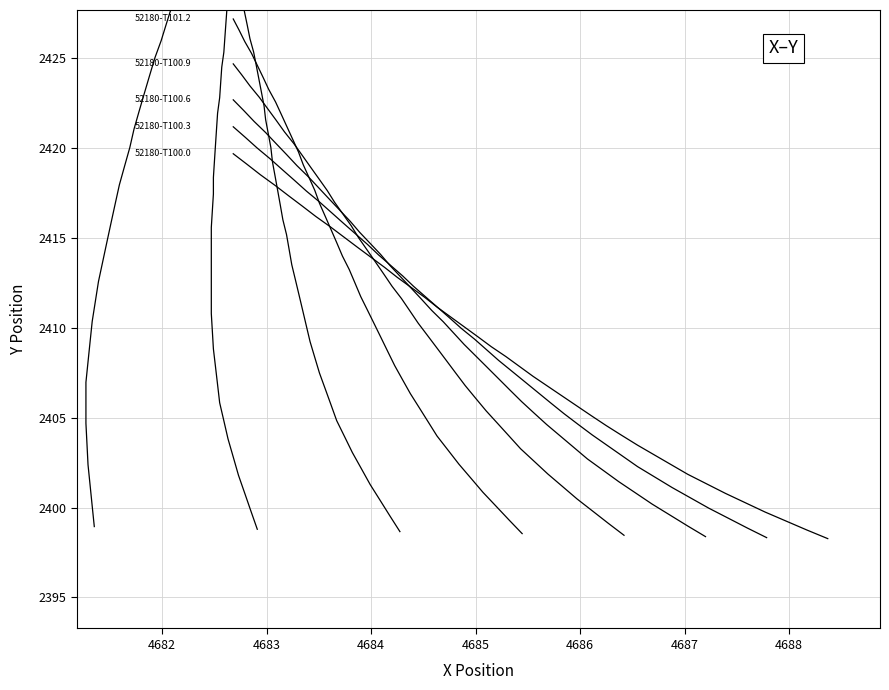

True or false: Y and X cross at least once.

False